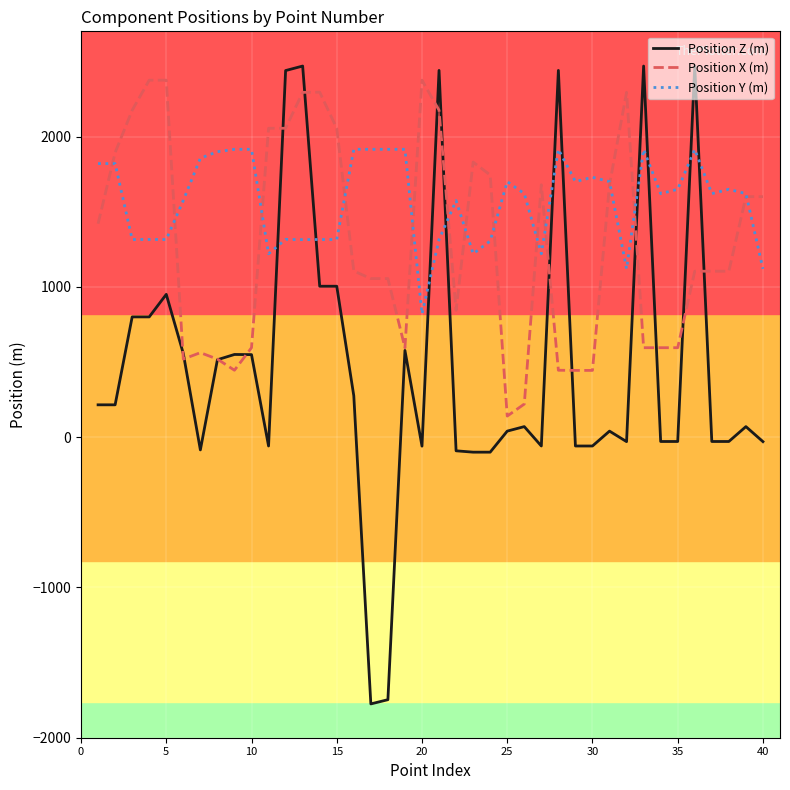

What is the sum of all Position Y (m) values?

62930